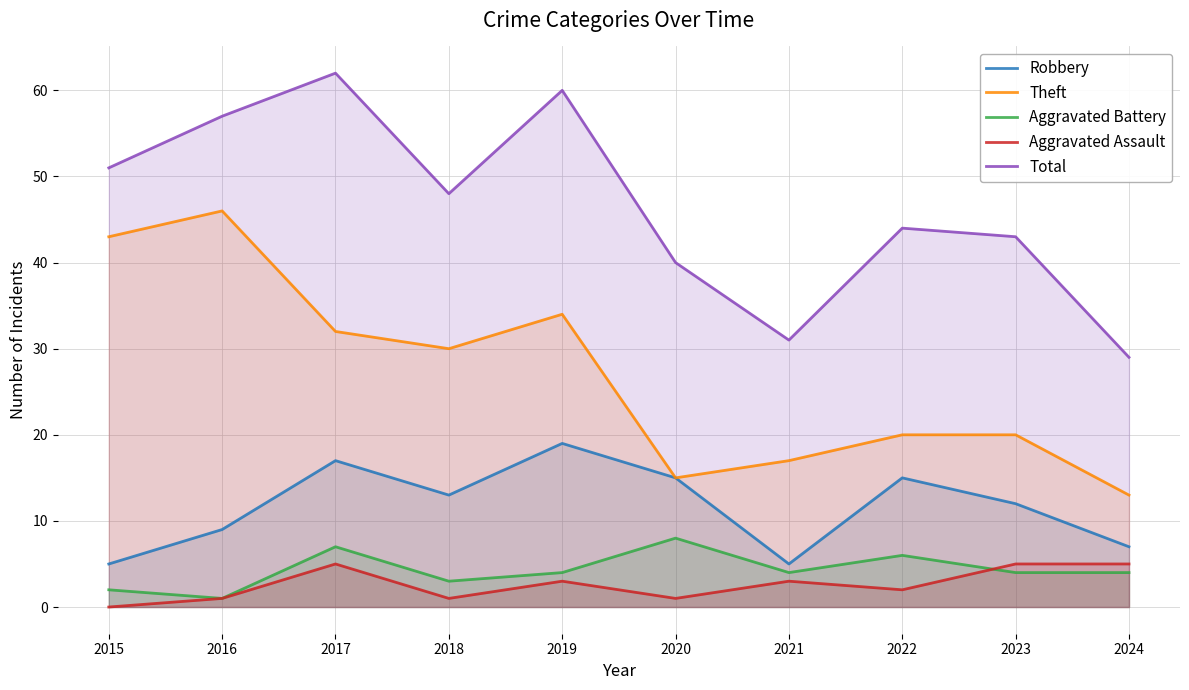

What is the sum of all Aggravated Assault values?

26